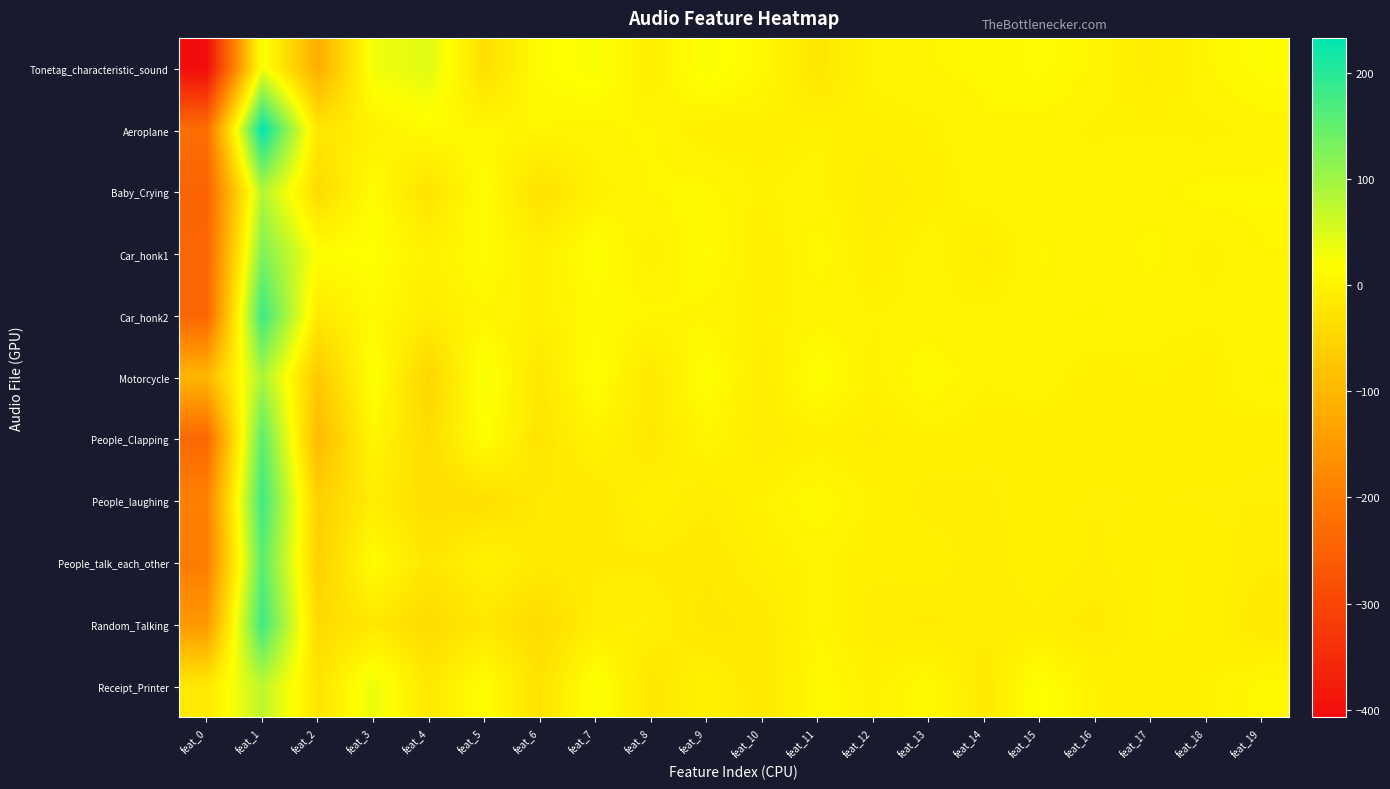

What is the total value across all series at feat_16?

-27.3